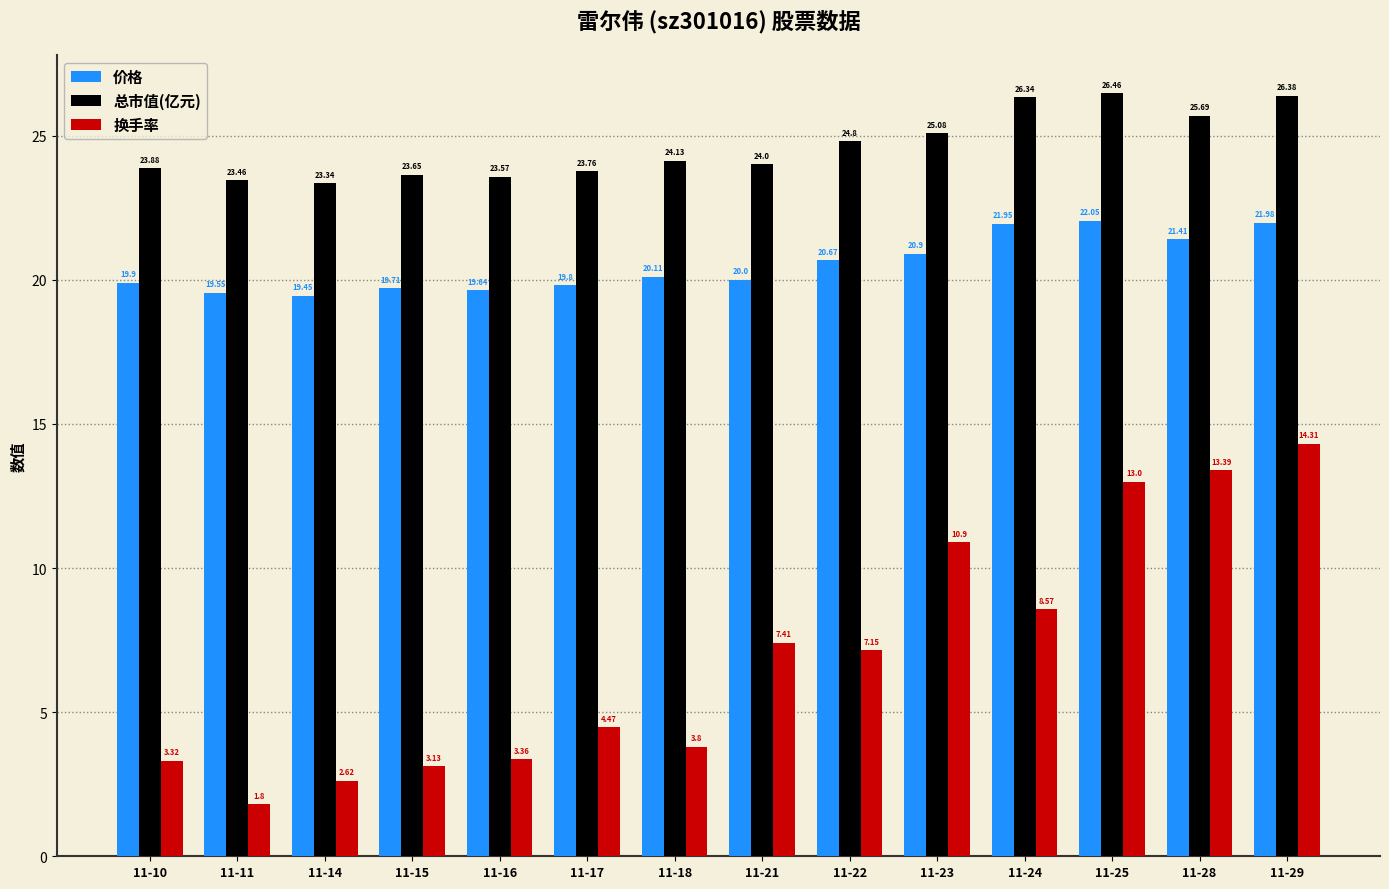

Which series has the largest total across all categories?

总市值(亿元)